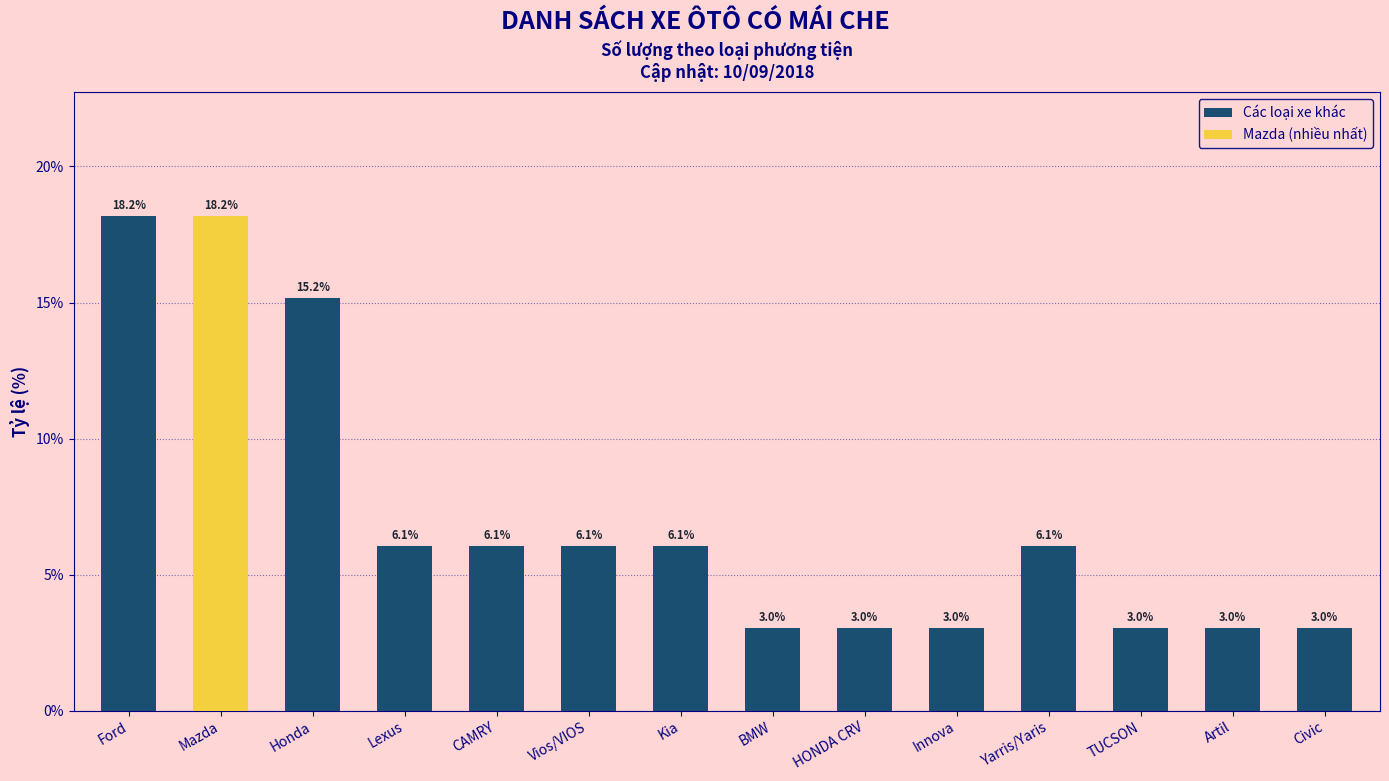

Which category has the highest value across all series?

Ford